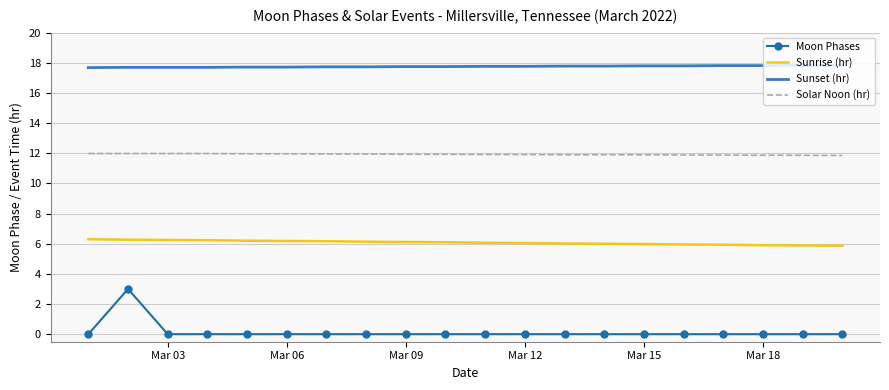

True or false: Moon Phases and Sunset (hr) intersect in this chart.

False